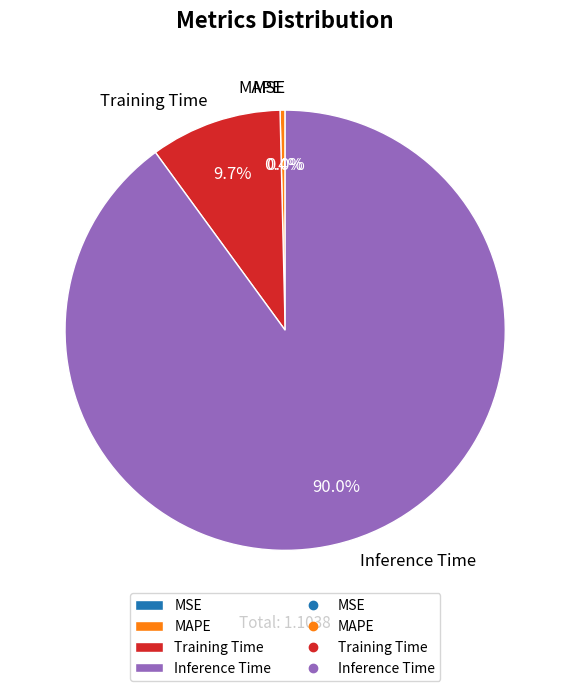

What is the majority slice?

Inference Time